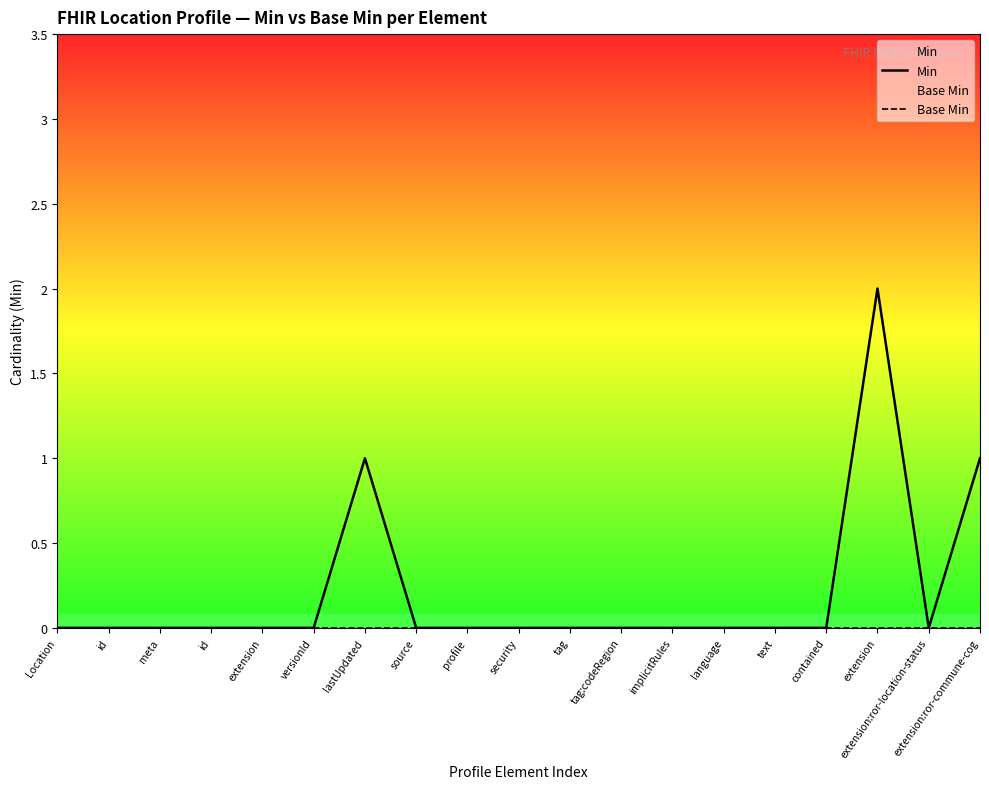

True or false: Min has a value of 0 at profile.

True